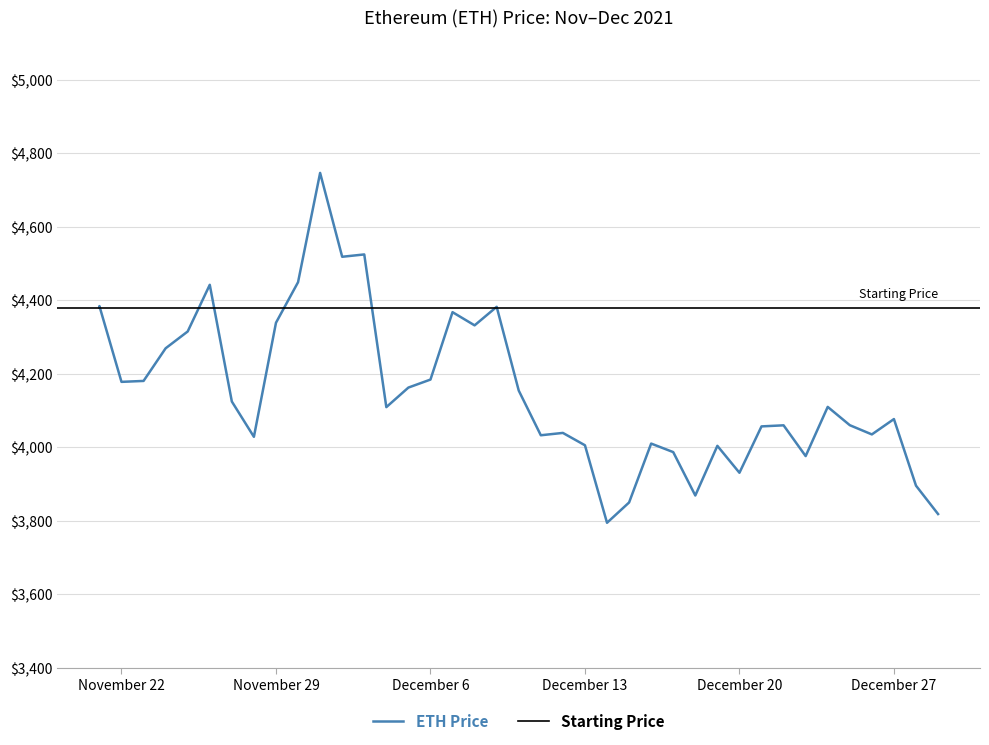

Is it true that the value at 12/18/2021 is 1858.5?

False